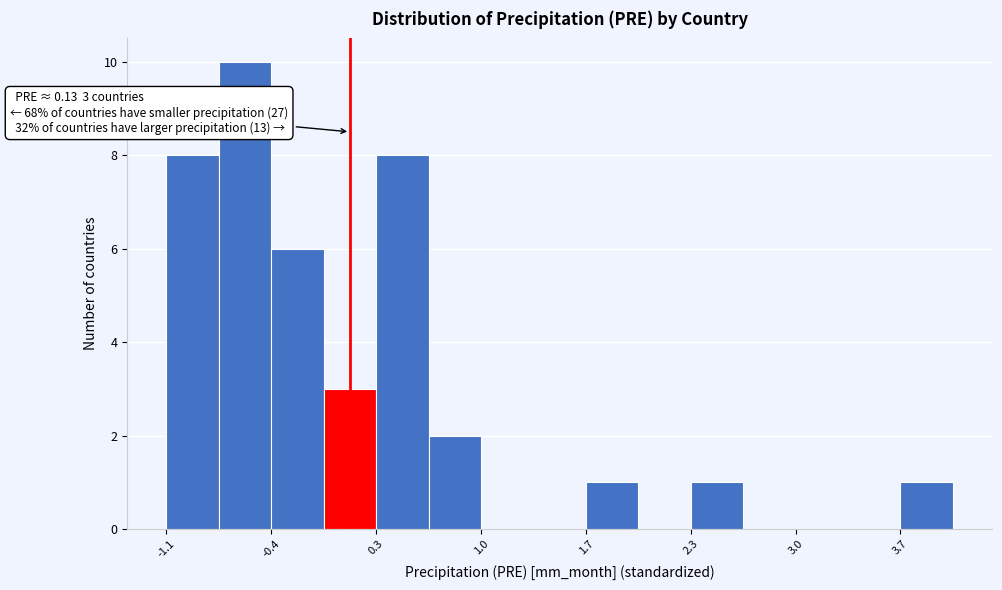

Read against the x-axis, roughly where is the centre of the tallest bar?

-0.6